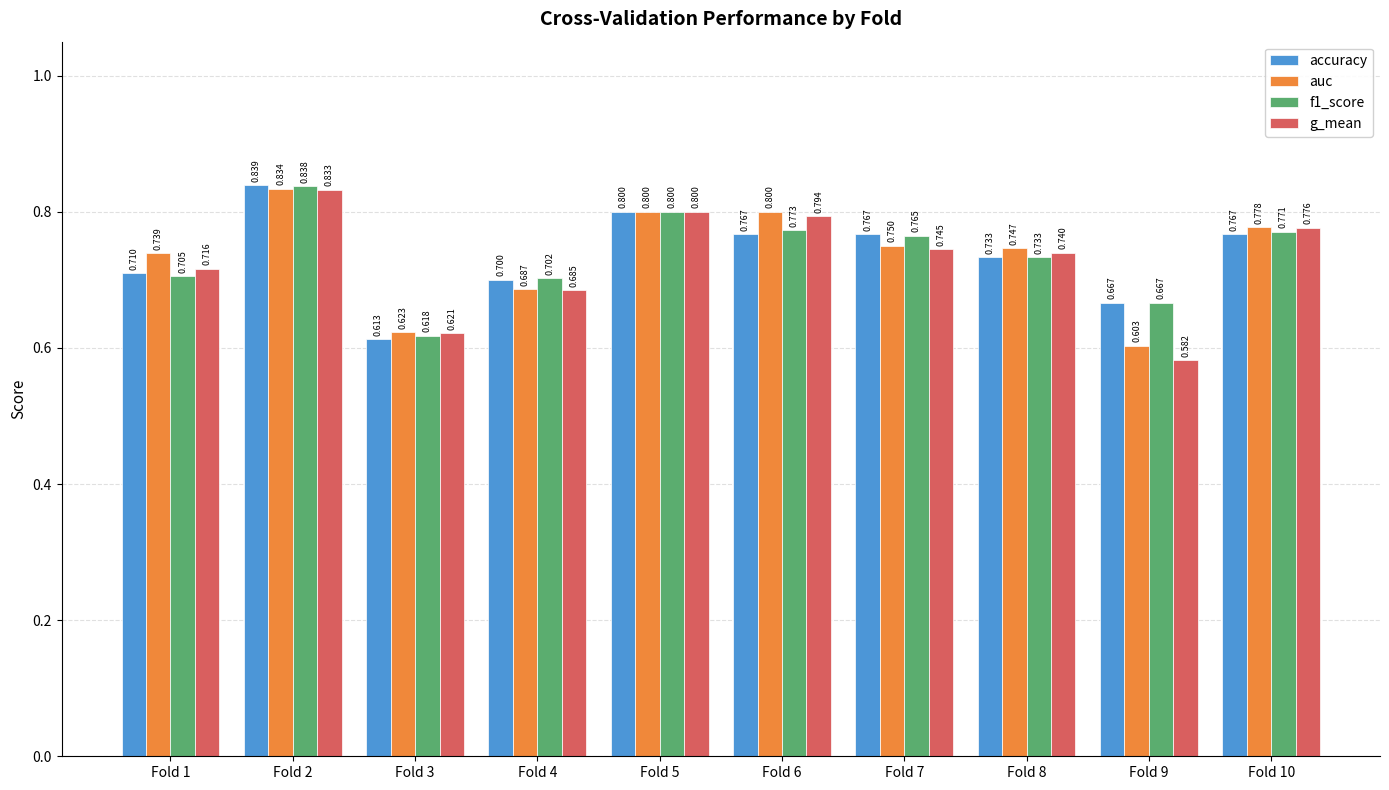

How many categories are shown in the chart?

10